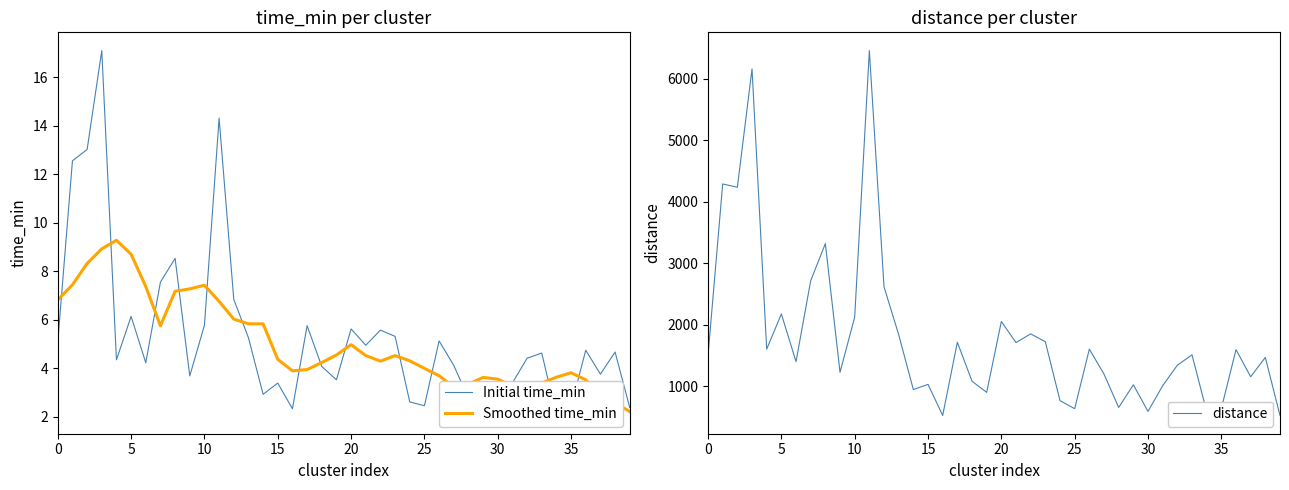

What is the lowest value of the distance series?

529.2